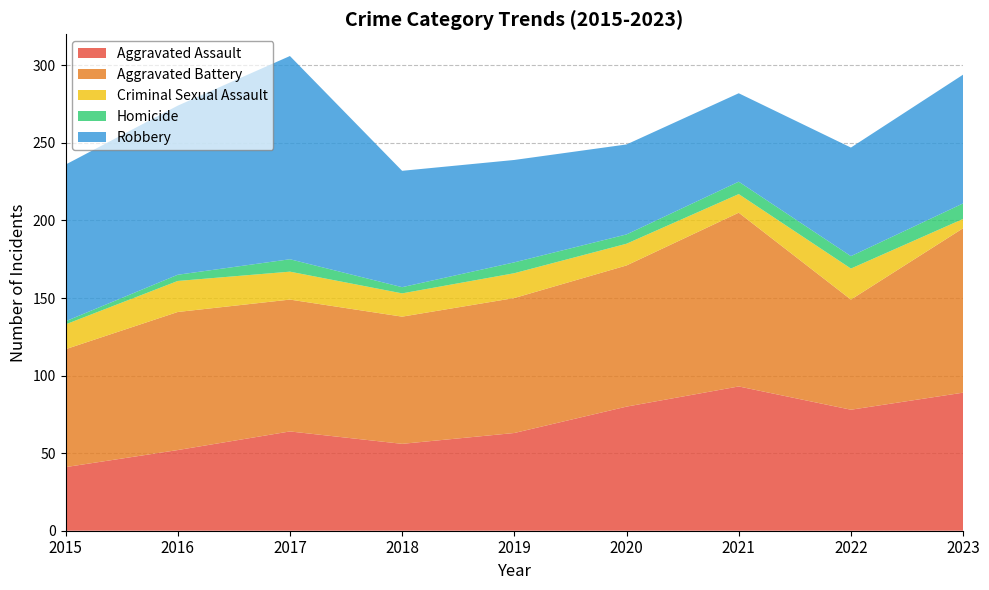

Reading left to right, list all the values displayed in this chart.

Aggravated Assault: 2015=41	2016=52	2017=64	2018=56	2019=63	2020=80	2021=93	2022=78	2023=89
Aggravated Battery: 2015=76	2016=89	2017=85	2018=82	2019=87	2020=91	2021=112	2022=71	2023=106
Criminal Sexual Assault: 2015=16	2016=20	2017=18	2018=15	2019=16	2020=14	2021=12	2022=20	2023=6
Homicide: 2015=2	2016=4	2017=8	2018=4	2019=7	2020=6	2021=8	2022=8	2023=10
Robbery: 2015=101	2016=109	2017=131	2018=75	2019=66	2020=58	2021=57	2022=70	2023=83